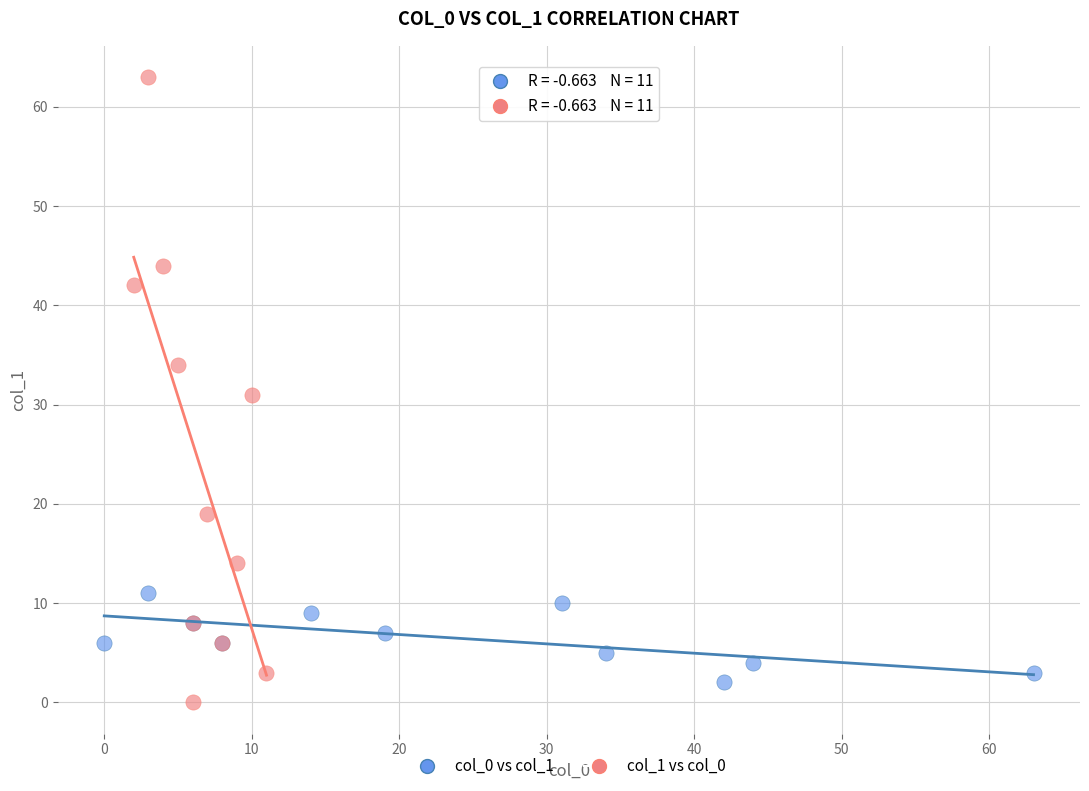

Which series reaches the maximum Y coordinate?

col_1 vs col_0